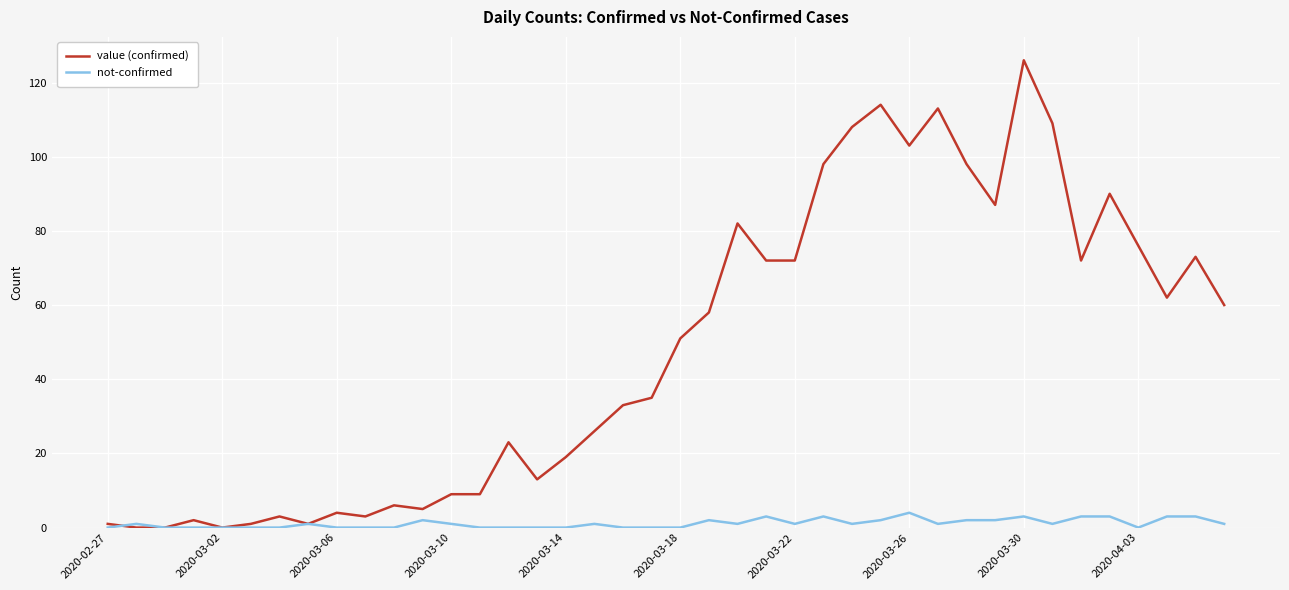

What are all the series names shown in the legend?

value (confirmed), not-confirmed